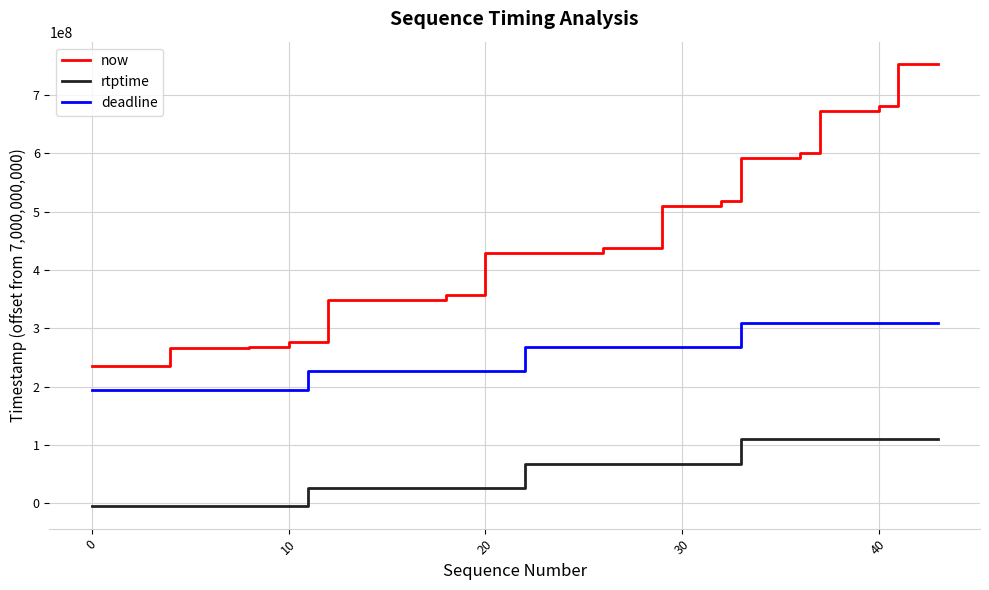

What is the maximum value for rtptime?

109744444